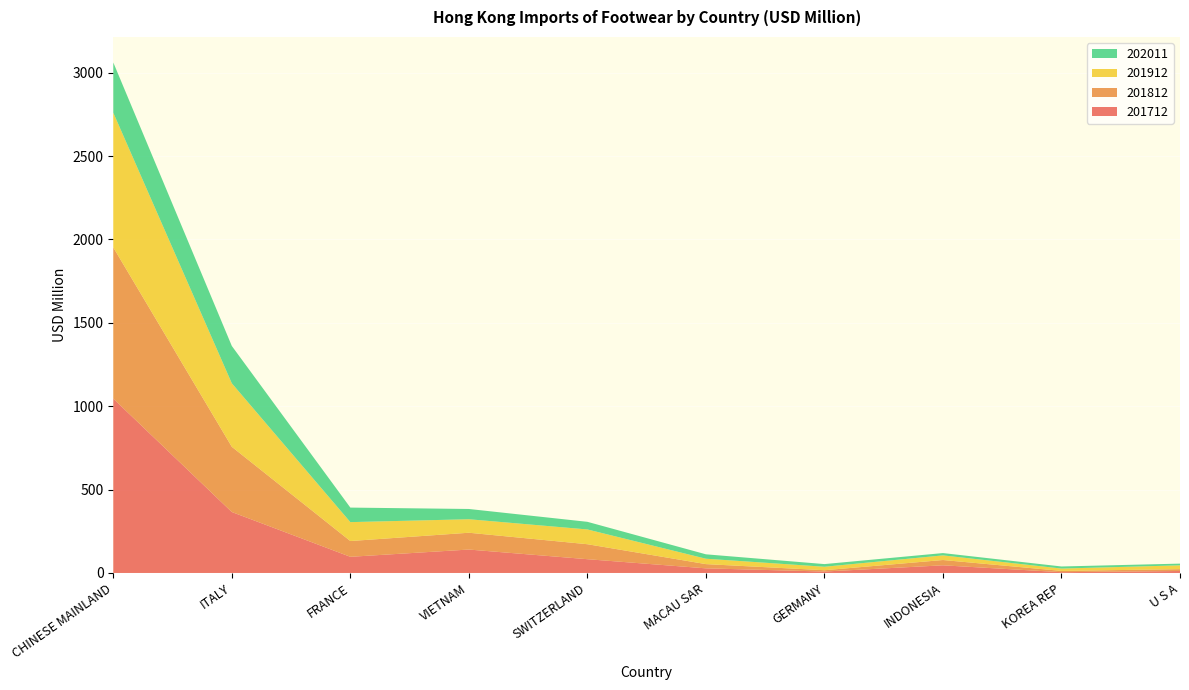

Reading left to right, list all the values displayed in this chart.

201712: 1045.4	365.5	96.9	140.5	82.6	27.7	8.6	45.9	4.7	11.8
201812: 906.8	391.1	94.5	100.8	89.8	25.4	7.8	31.8	7.7	11.0
201912: 807.7	380.7	113.4	81.0	88.6	32.3	20.9	27.7	14.1	22.9
202011: 301.5	224.0	87.2	61.5	45.8	26.4	16.0	13.9	12.5	10.3